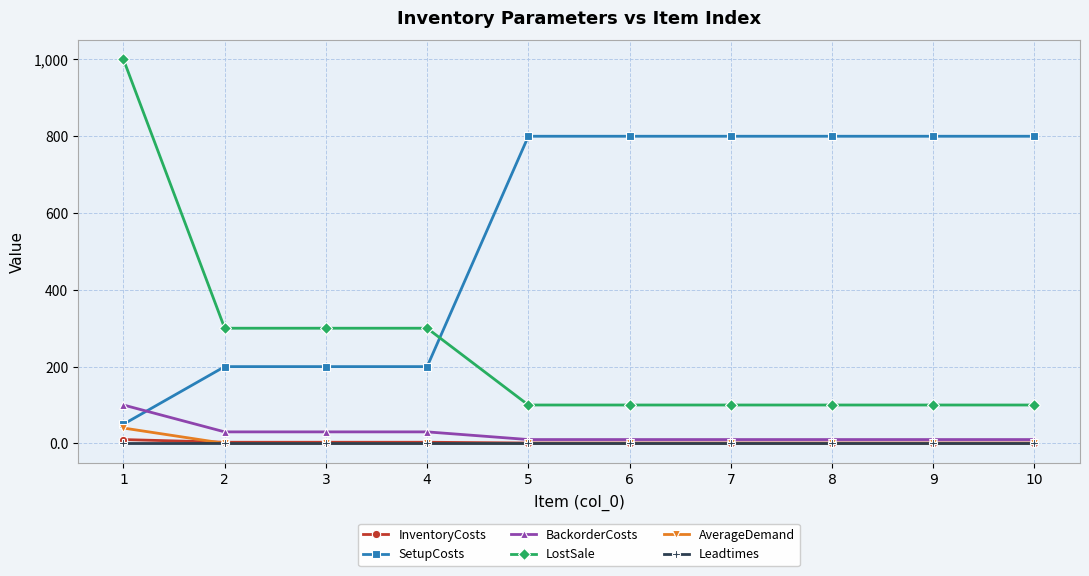

True or false: AverageDemand and LostSale cross at least once.

False